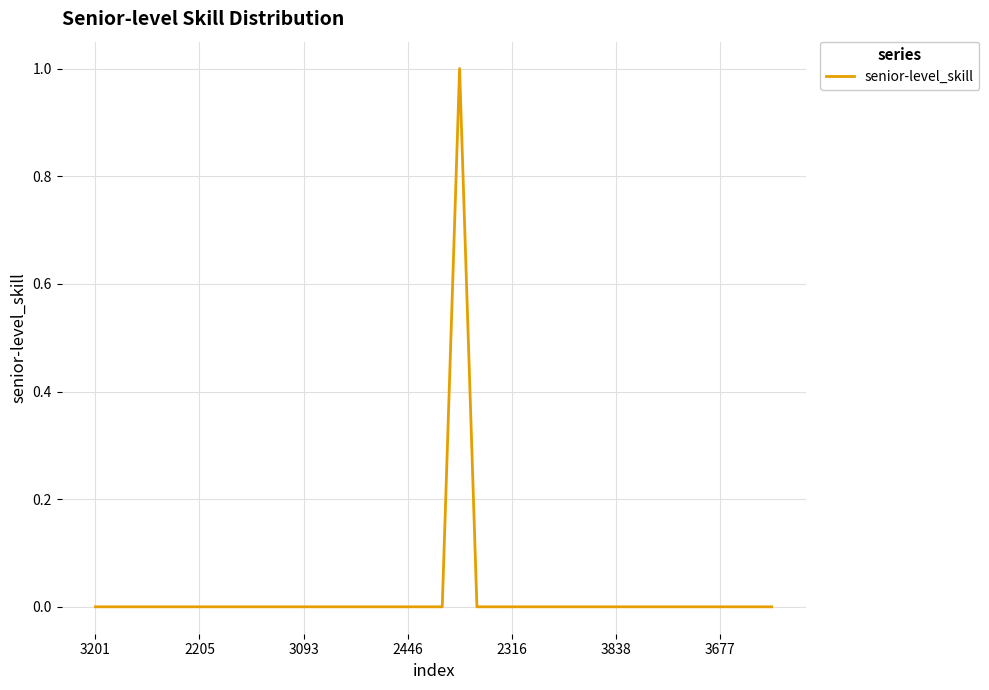

What is the label of the 12th point from the right?

28